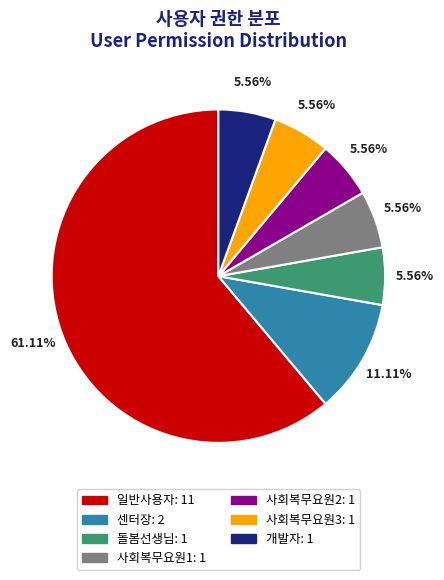

Which category has the biggest portion of the pie?

일반사용자